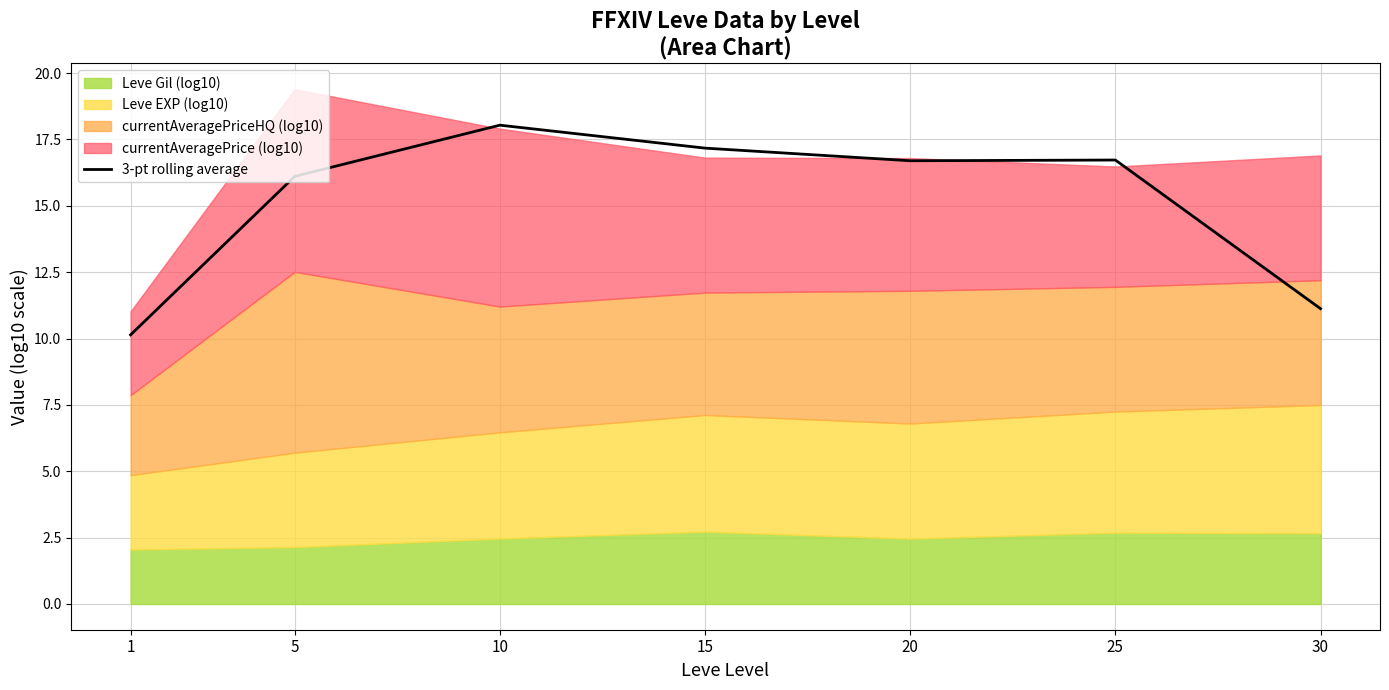

What is the value of the 4th point from the left?

17.2